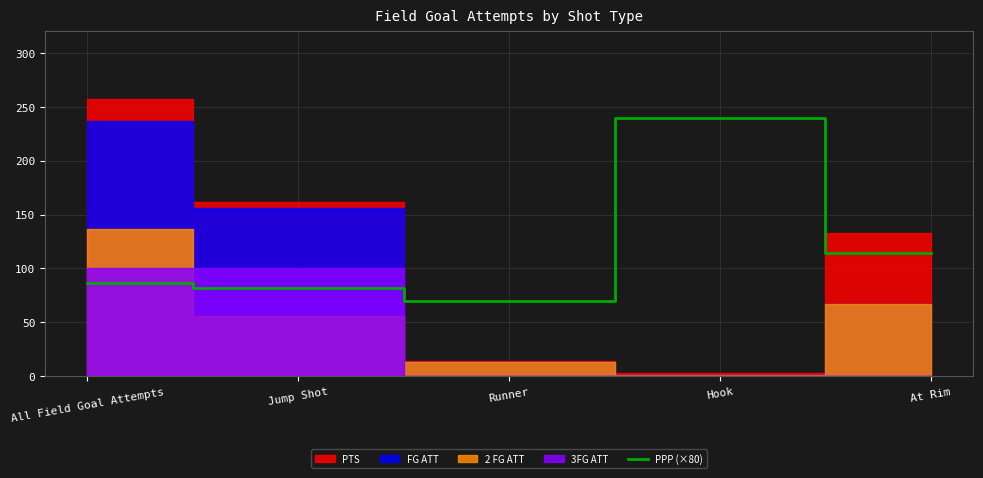

Reading left to right, transcribe all the data shown in this chart.

86.7	81.5	70.0	240.0	114.4